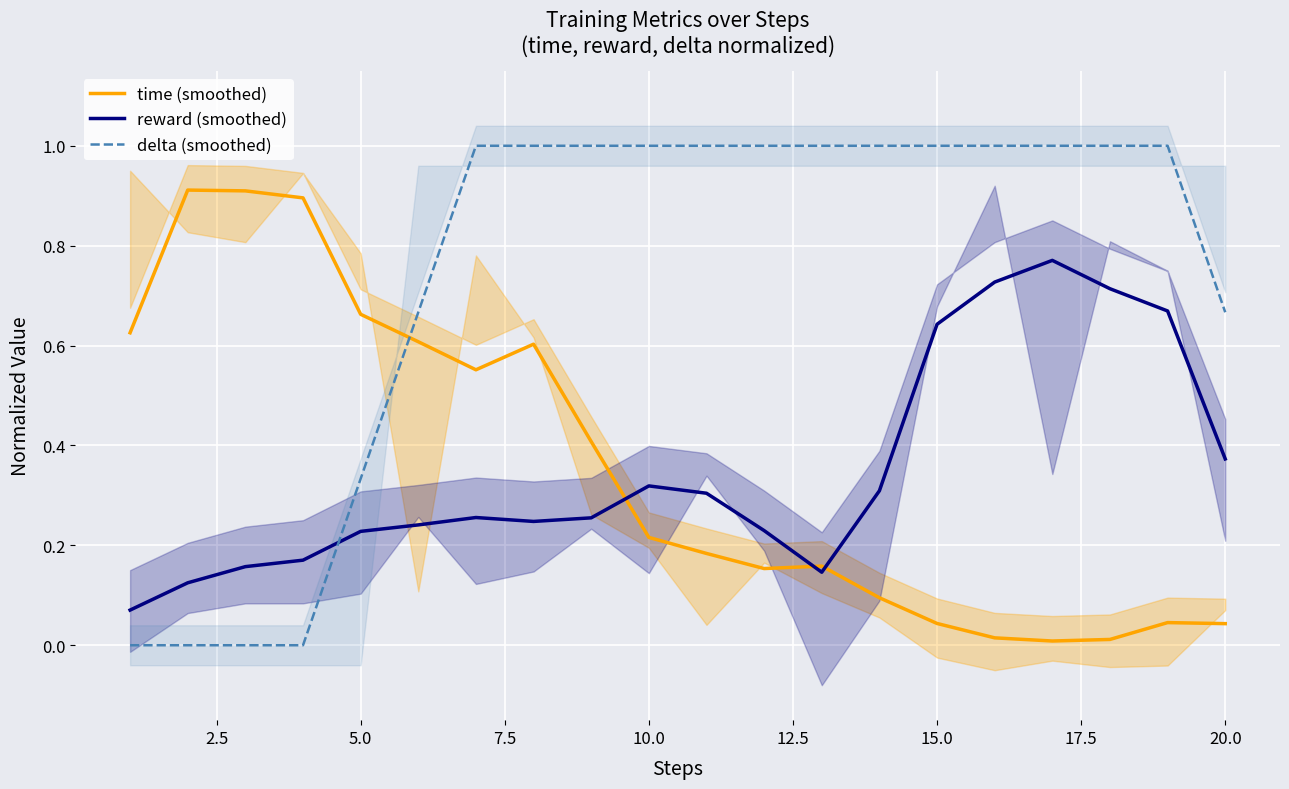

True or false: delta (smoothed) has more than 2 interior local peaks.

False